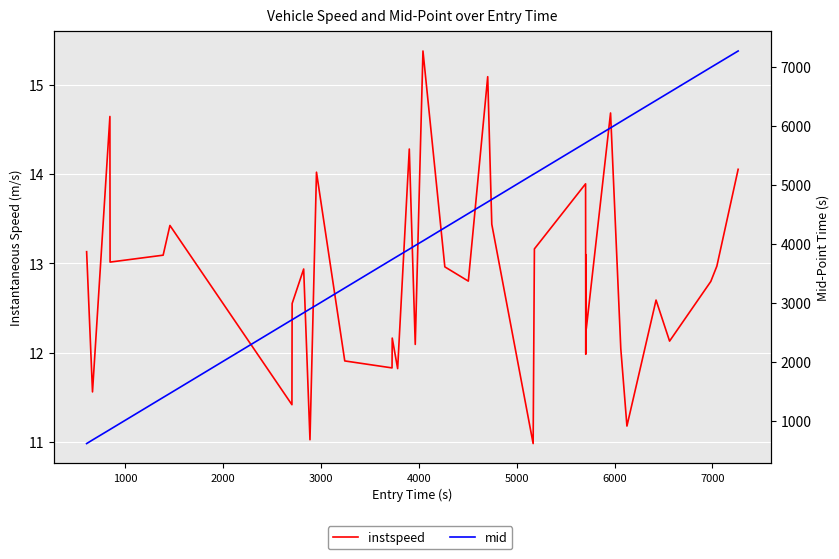

Rank the series by their average value, from lowest to highest.

instspeed, mid